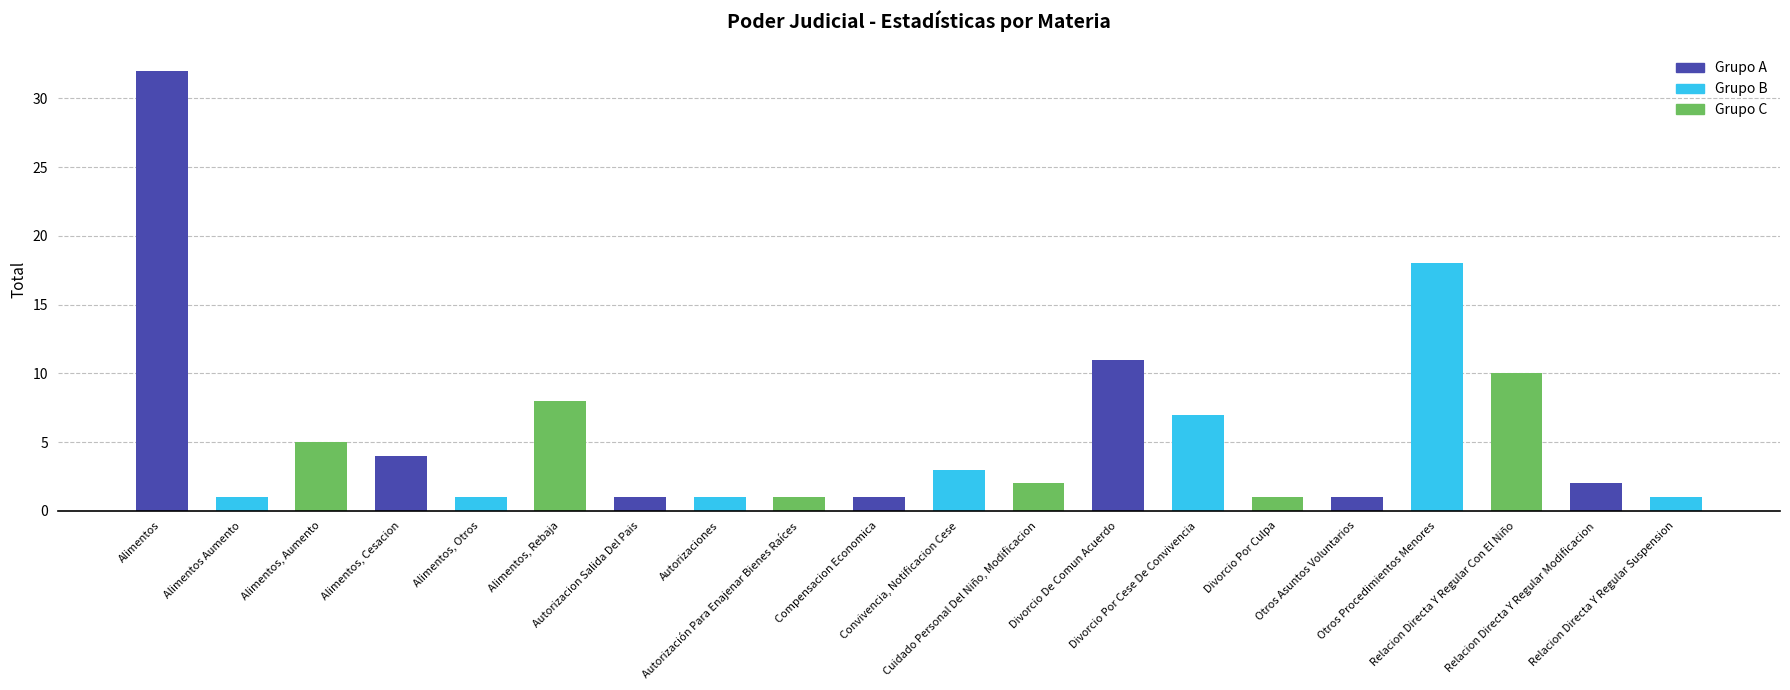

What is the label of the 18th bar from the right?

Alimentos, Aumento